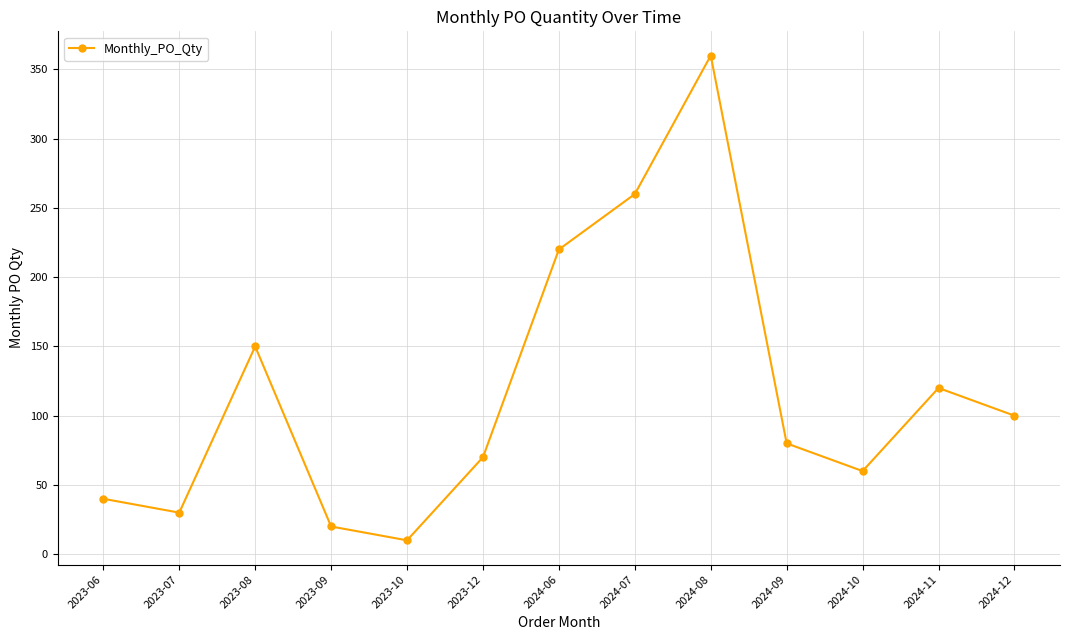

How many interior local valleys (lower than both neighbors) does the data have?

3